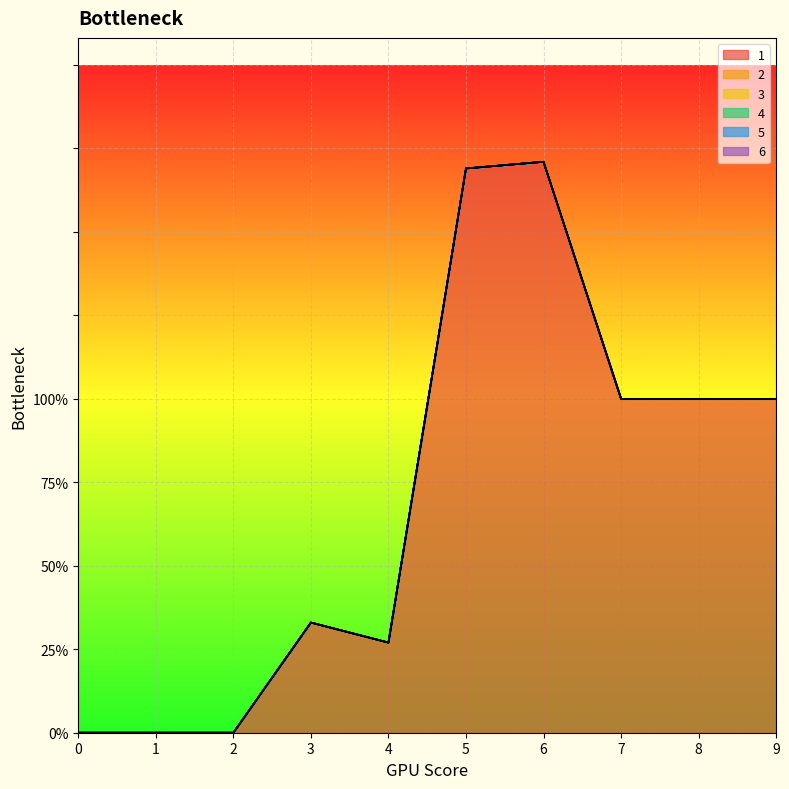

At how many categories does at least one series exceed 112?

2